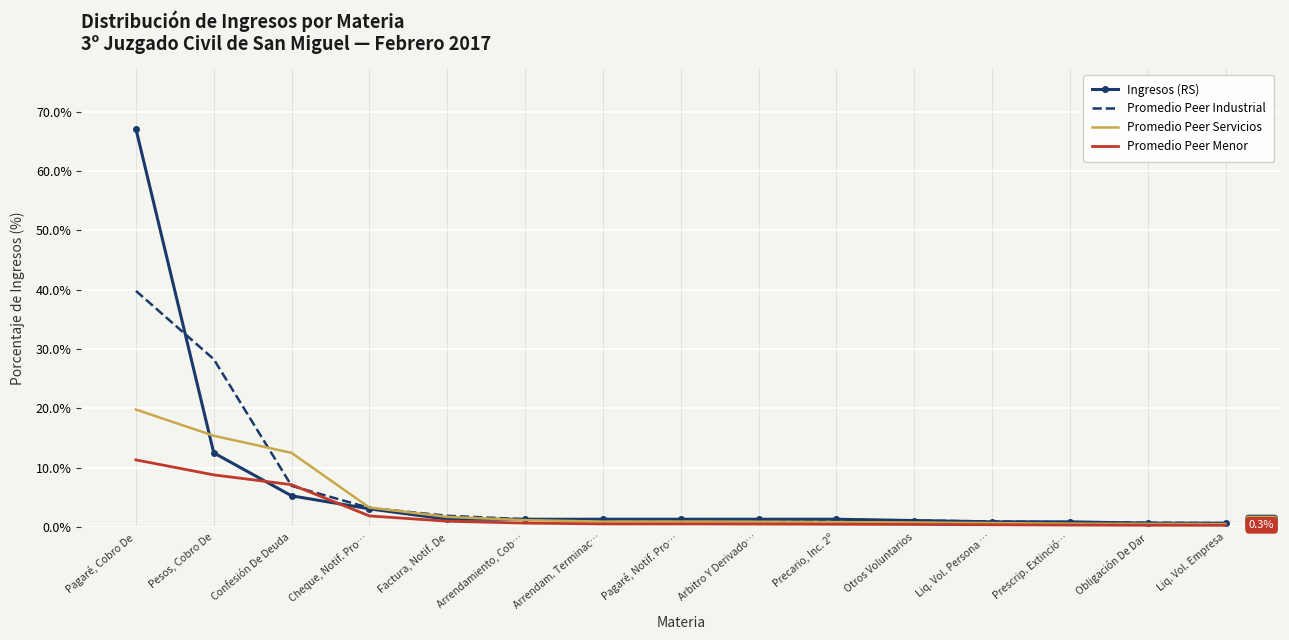

Is it true that Promedio Peer Menor equals 12.0 at Confesión De Deuda?

False